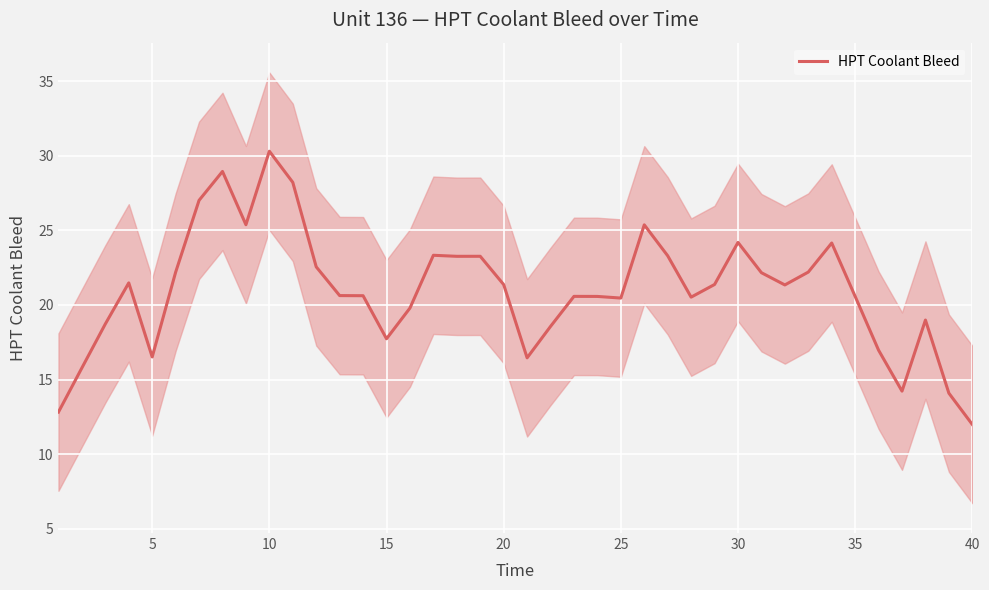

How many lines are shown in the chart?

1